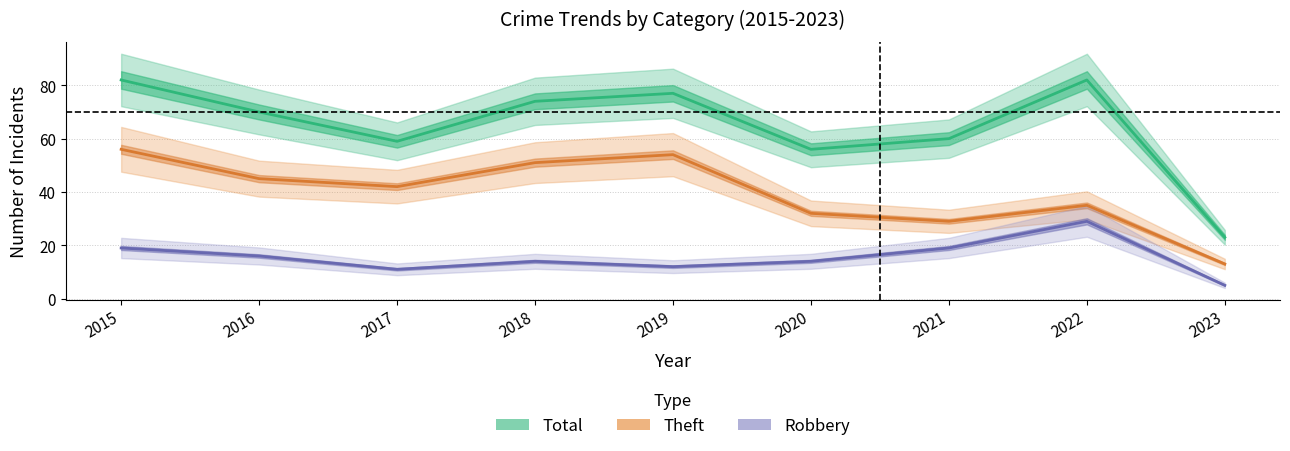

How many series are shown in this chart?

3